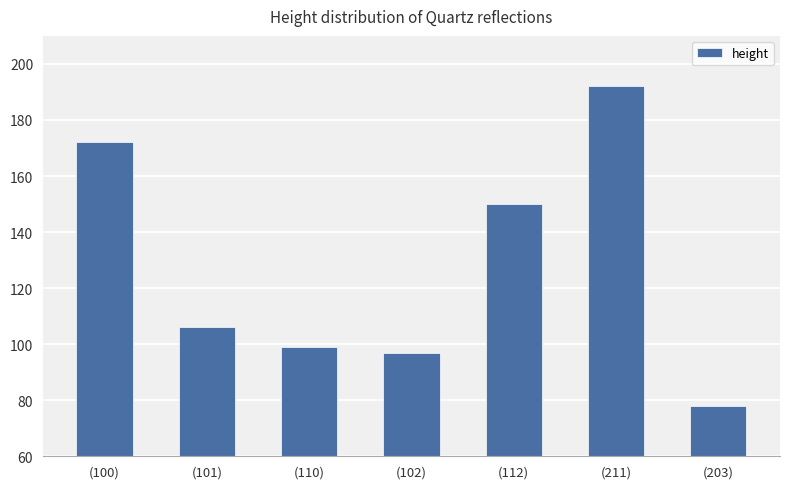

What is the value of the 6th bar from the left?

192